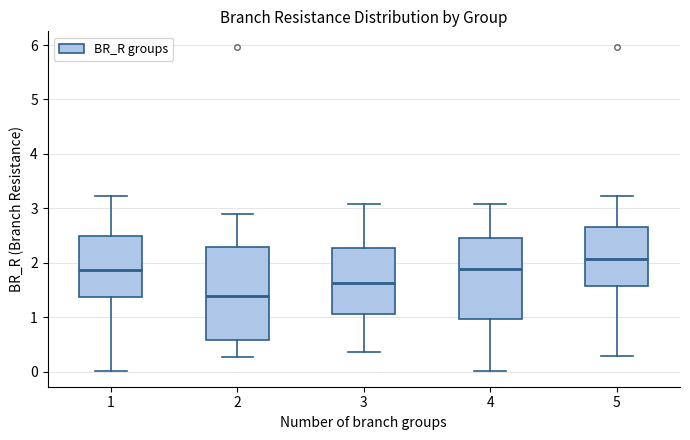

Reading left to right, read every box against the y-axis: the position of its median line, the range the box covers, and the ends of its whiskers. The values are not printed on the chart, so give them approximately, as read against the axis.

1: median 1.9, box 1.4 to 2.5, whiskers 0.0 to 3.2
2: median 1.4, box 0.6 to 2.3, whiskers 0.3 to 2.9
3: median 1.6, box 1.1 to 2.3, whiskers 0.4 to 3.1
4: median 1.9, box 1.0 to 2.4, whiskers 0.0 to 3.1
5: median 2.1, box 1.6 to 2.7, whiskers 0.3 to 3.2